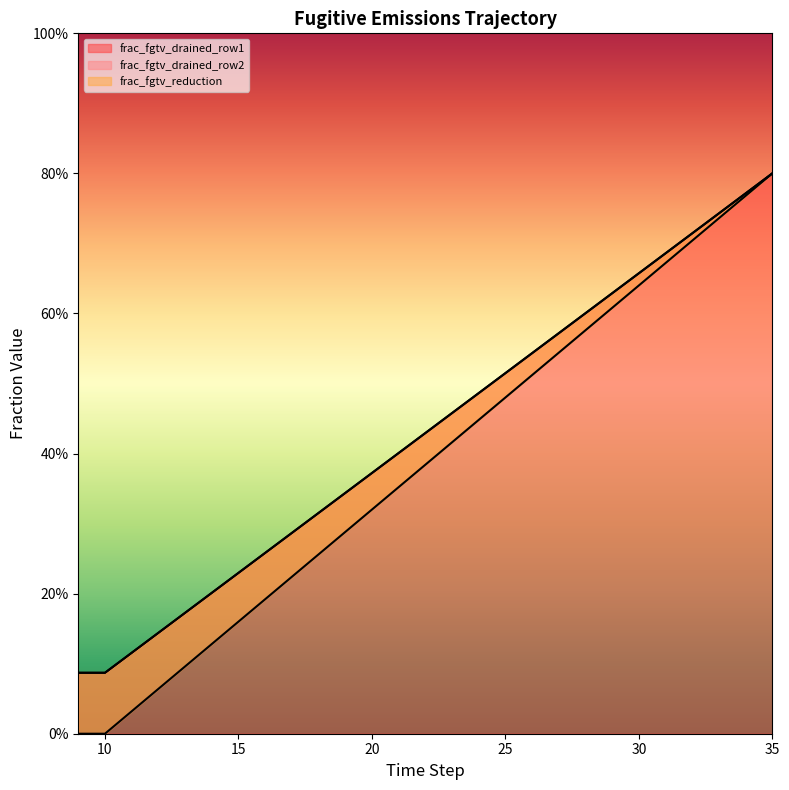

How many distinct data groups are displayed?

3